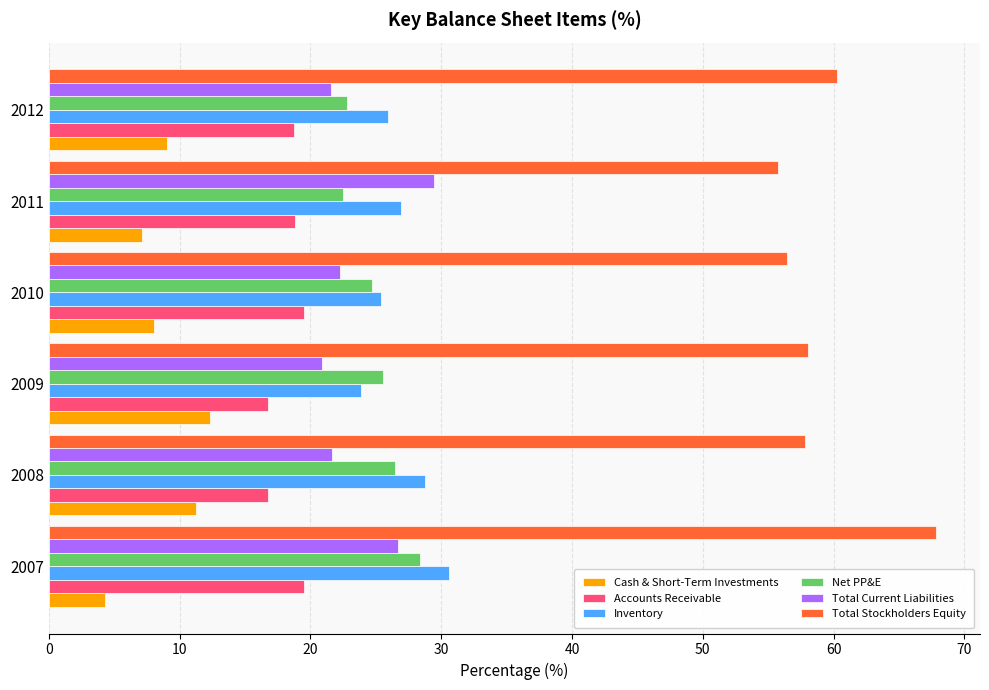

Which category has the lowest value across all series?

2007